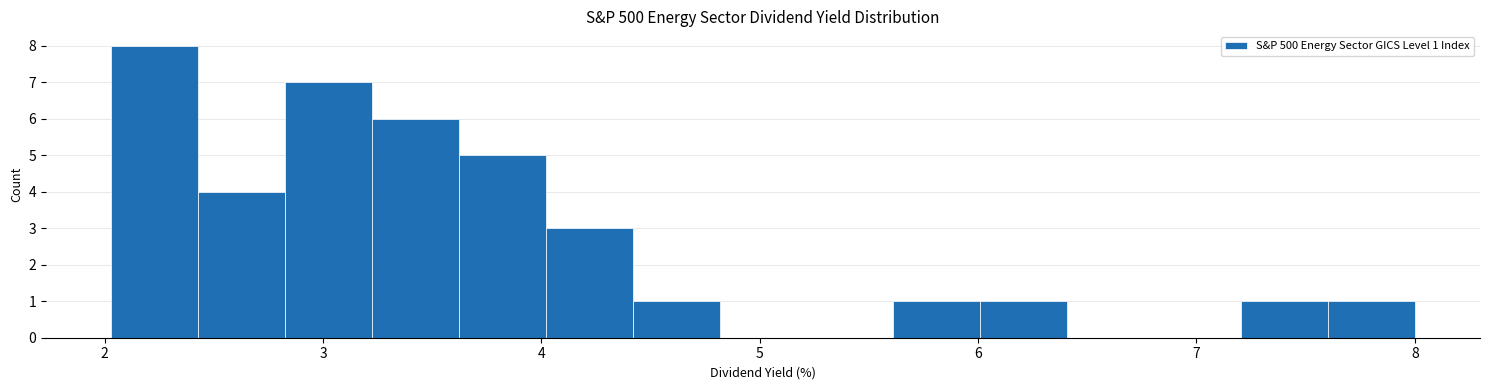

Read against the x-axis, roughly where is the centre of the tallest bar?

2.2